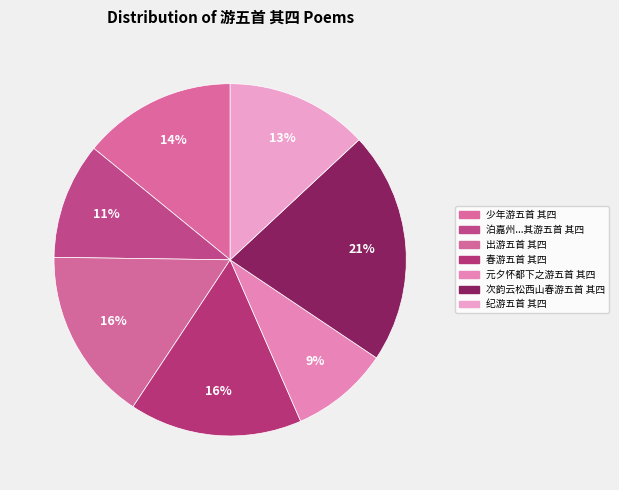

To the nearest percent, what is the average slice percentage?

14%